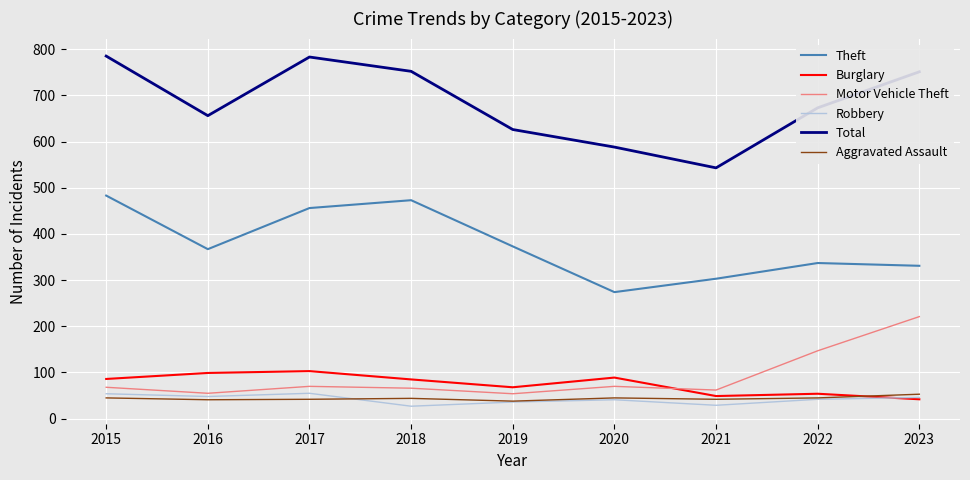

What is the greatest value displayed?

785